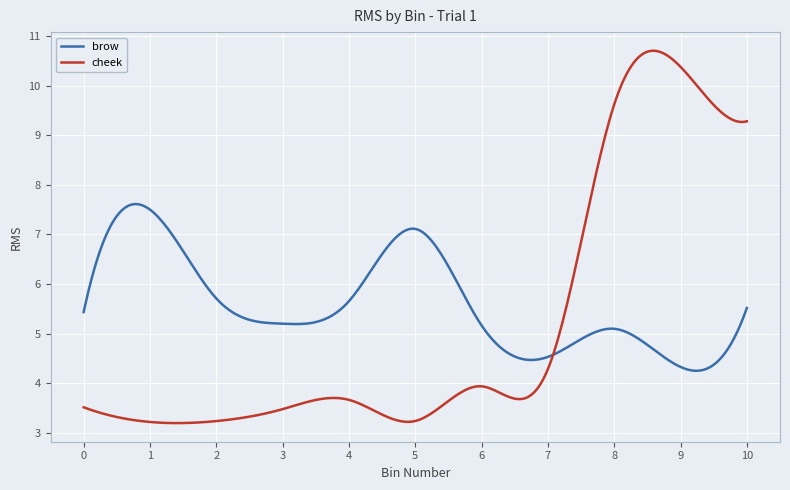

What is the maximum value for brow?

7.6